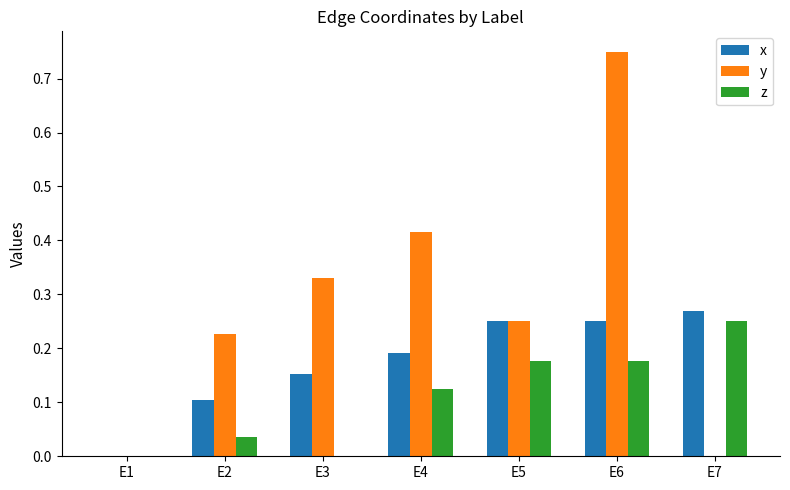

The z series shows 0.0 at E1. True or false?

True